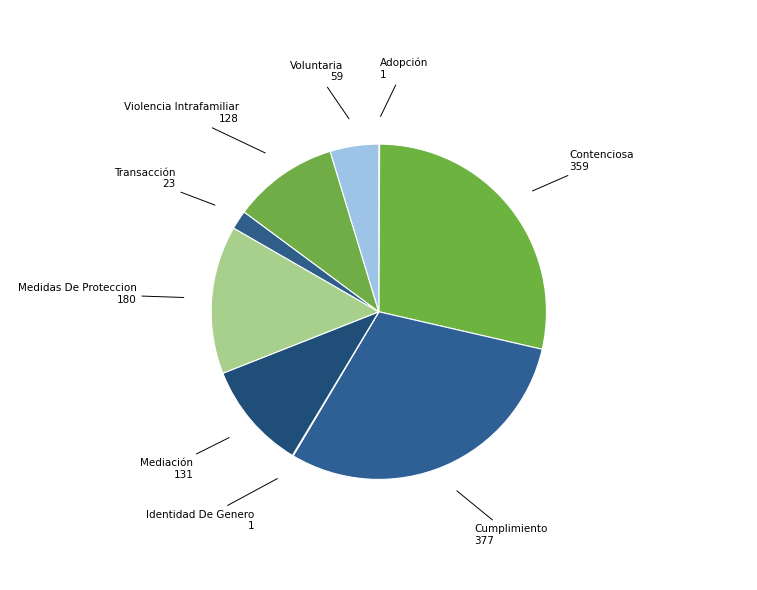

Count the number of slices in the pie.

9